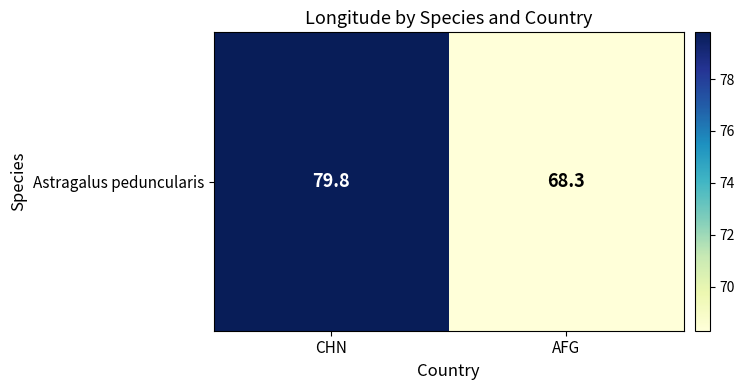

What value does the data have at AFG?

68.3